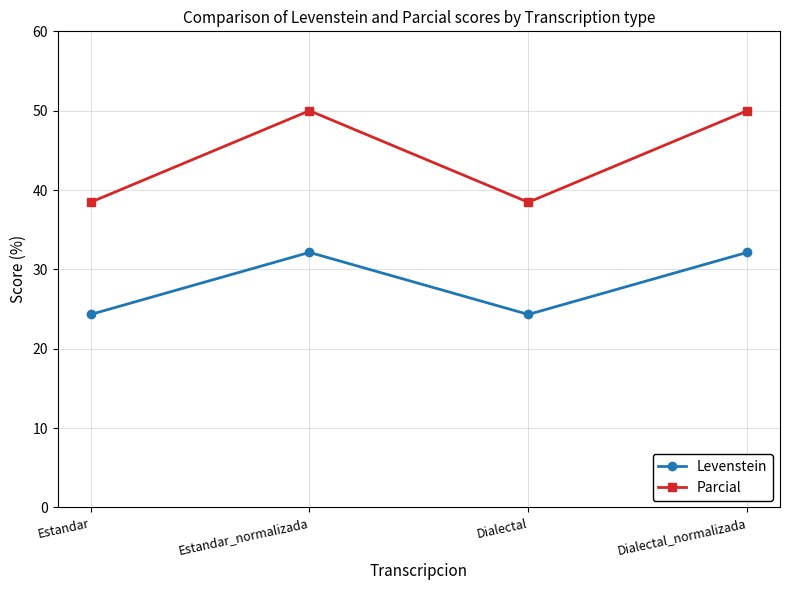

Does the chart display data point markers on the line(s)?

Yes